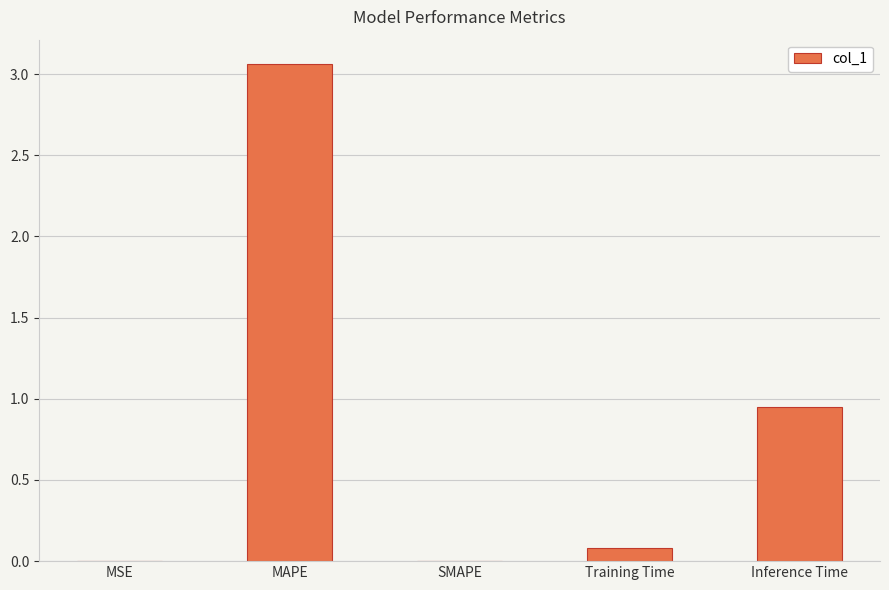

The value at MSE is 0.0. True or false?

True